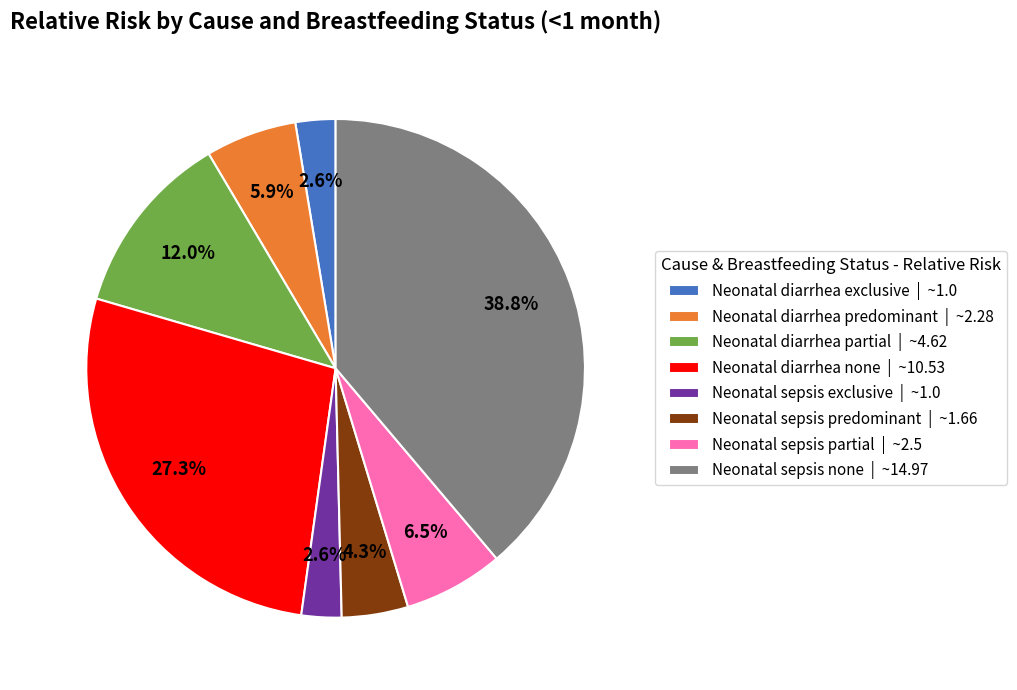

Is Neonatal sepsis none the majority of the pie?

No